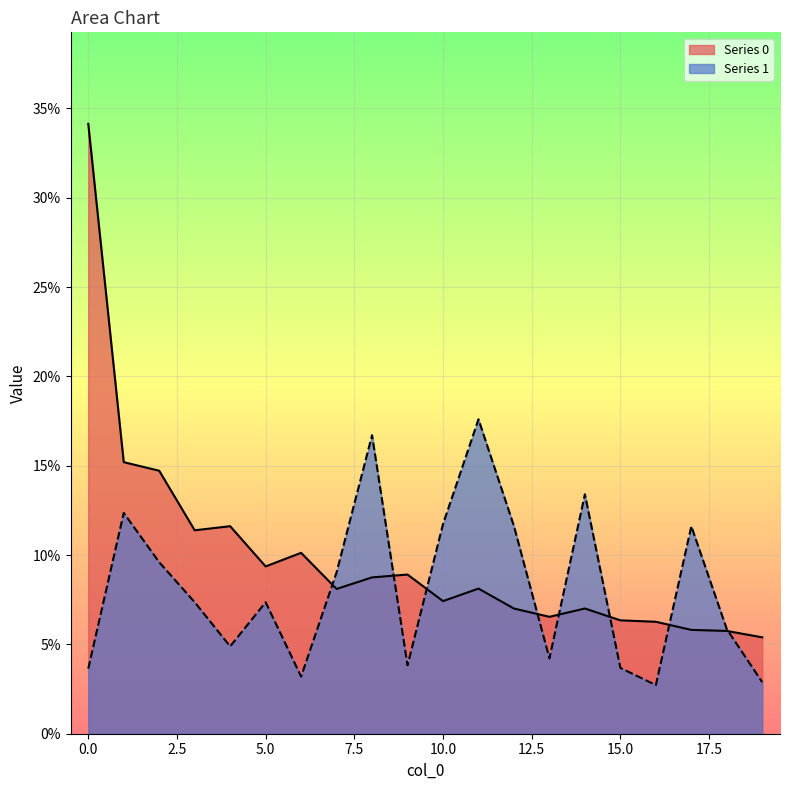

Rank the series at 8 from lowest to highest value.

Series 0, Series 1